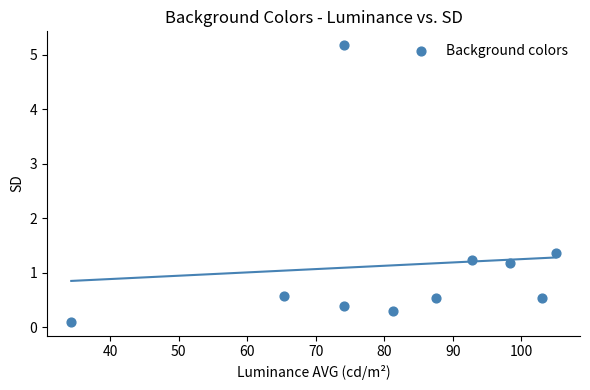

What is the average Y value?

1.1